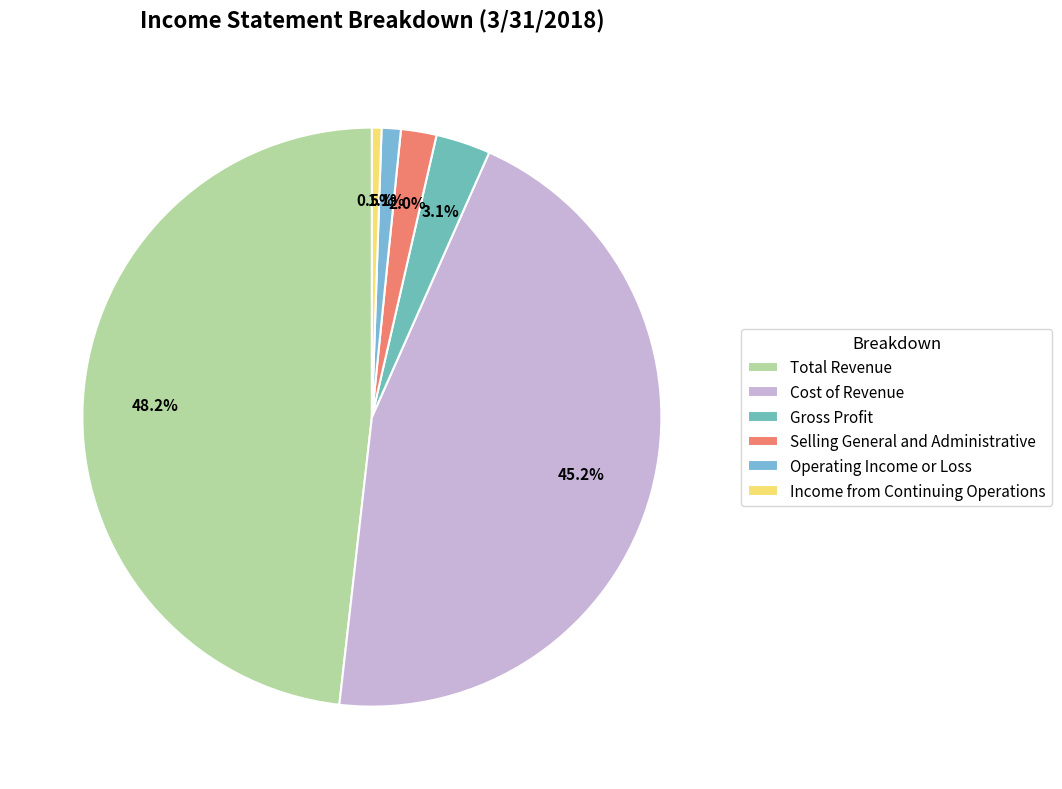

To the nearest percent, what is the difference between the largest and smallest slice percentages?

48%